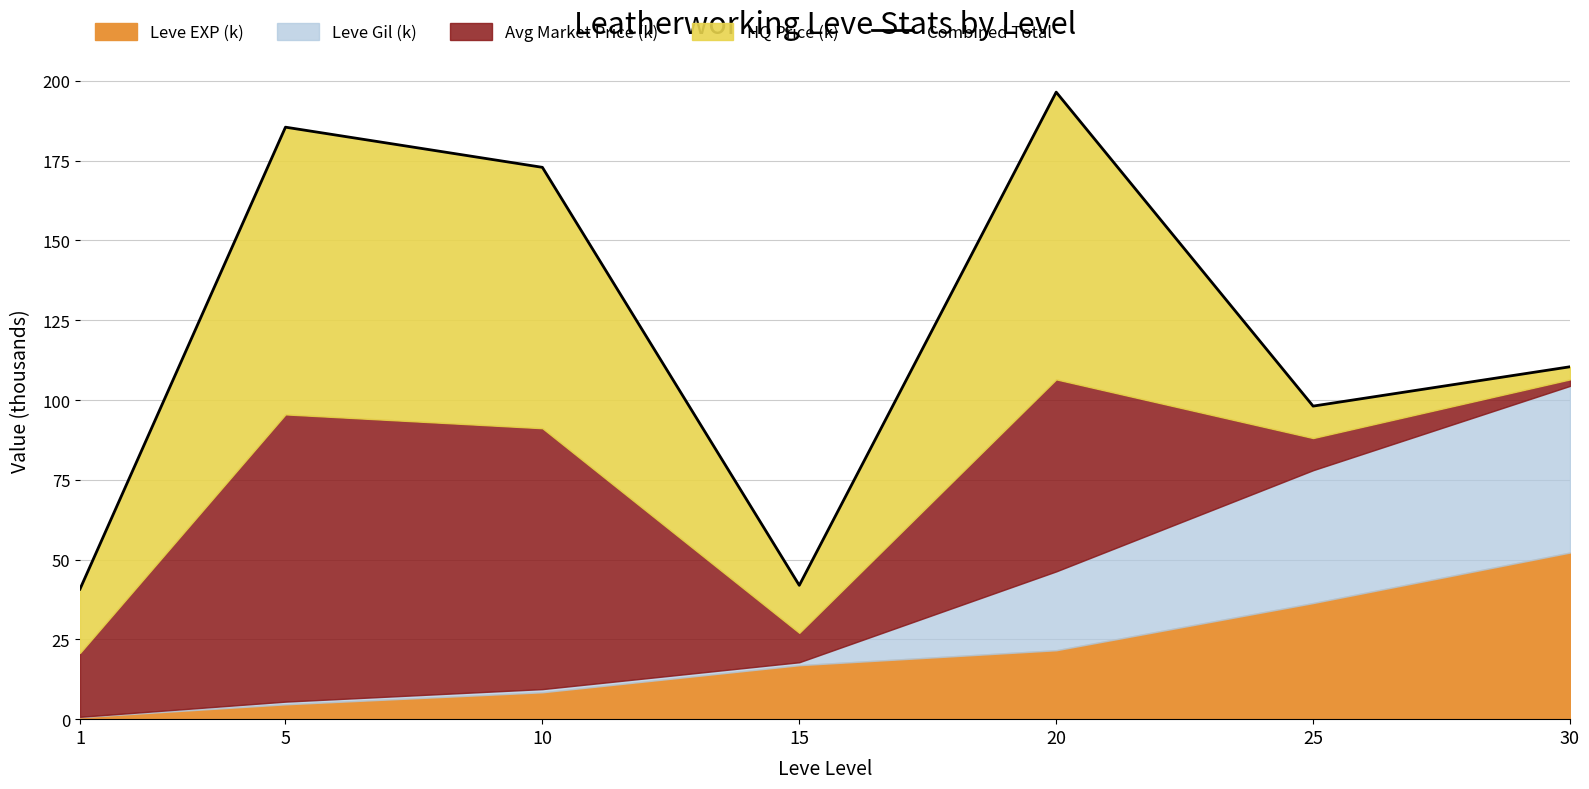

What is the minimum value shown in the chart?

40.7